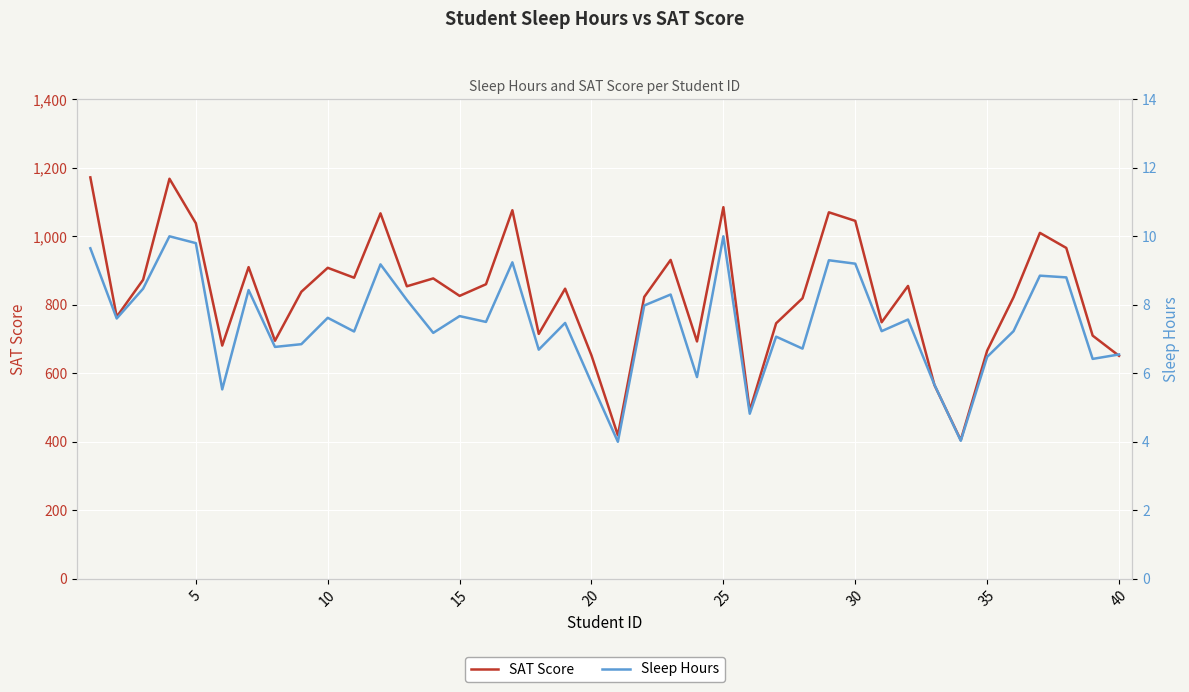

How many values in the SAT Score series exceed 847?

19